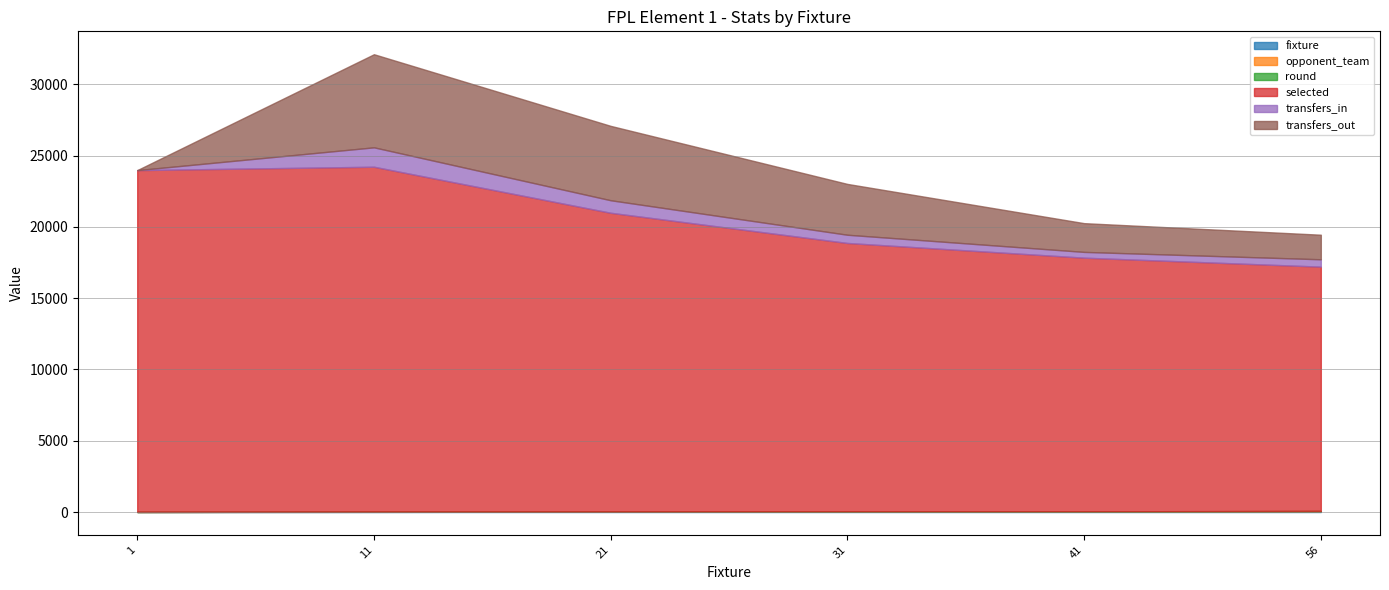

Is it true that fixture equals 5 at 11?

False